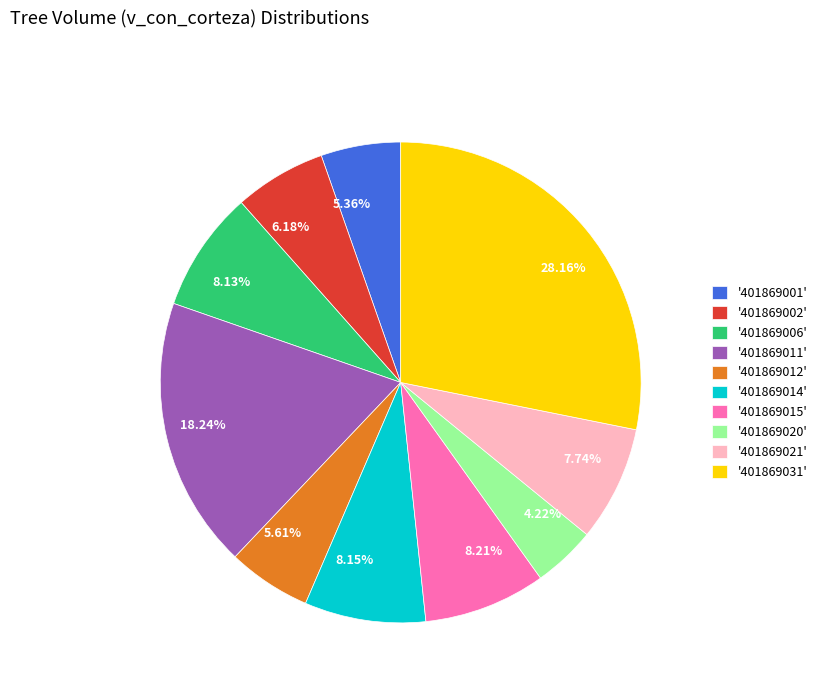

Do 5.36% and 8.15% together represent more than half of the pie?

No